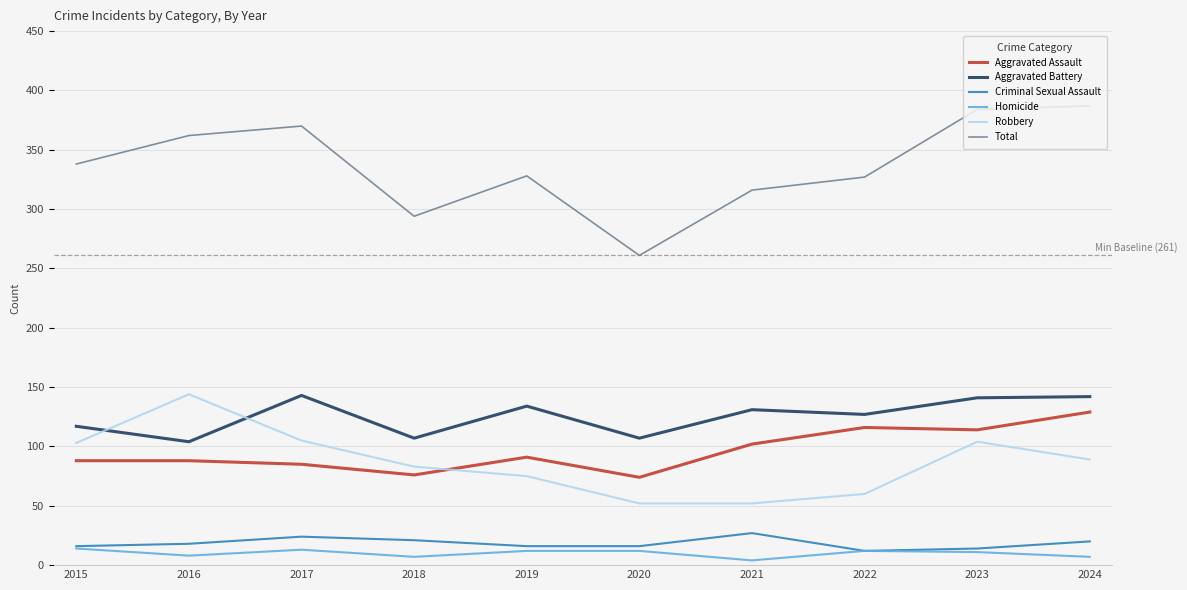

True or false: Homicide and Aggravated Battery intersect in this chart.

False